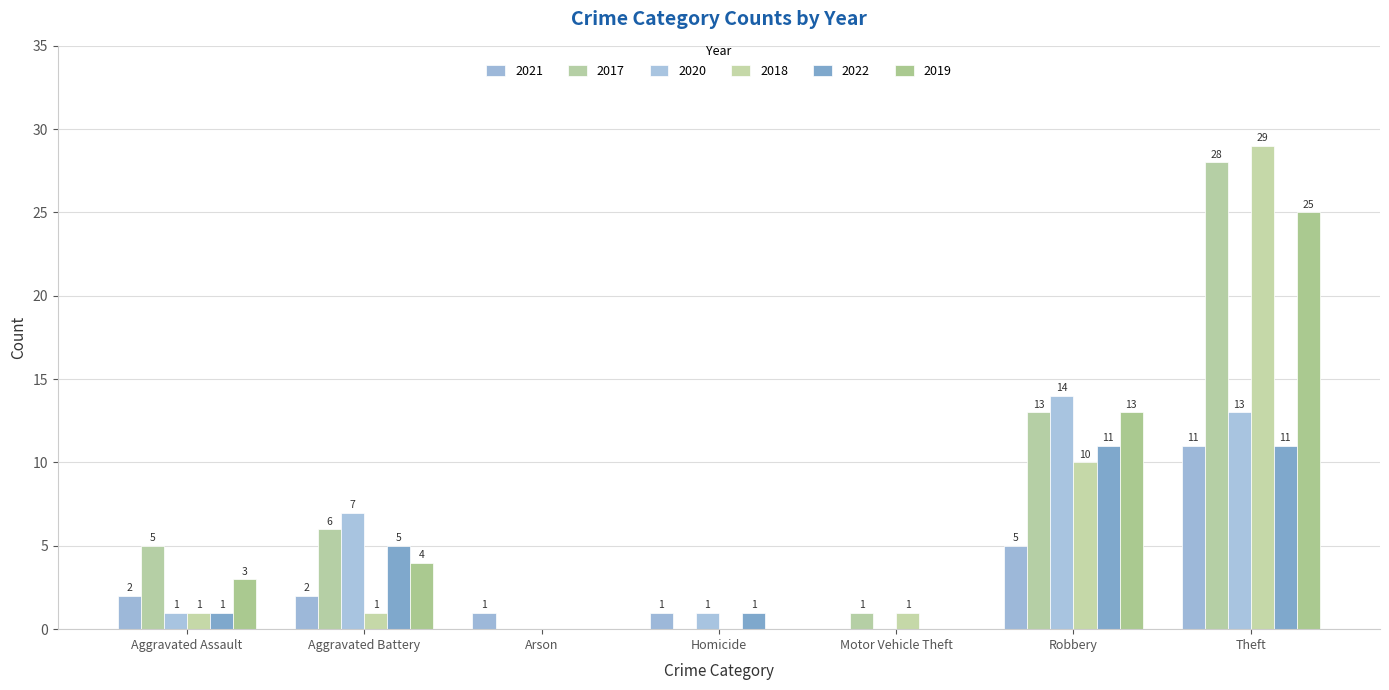

Reading left to right, list all the values displayed in this chart.

2021: Aggravated Assault=2	Aggravated Battery=2	Arson=1	Homicide=1	Motor Vehicle Theft=0	Robbery=5	Theft=11
2017: Aggravated Assault=5	Aggravated Battery=6	Arson=0	Homicide=0	Motor Vehicle Theft=1	Robbery=13	Theft=28
2020: Aggravated Assault=1	Aggravated Battery=7	Arson=0	Homicide=1	Motor Vehicle Theft=0	Robbery=14	Theft=13
2018: Aggravated Assault=1	Aggravated Battery=1	Arson=0	Homicide=0	Motor Vehicle Theft=1	Robbery=10	Theft=29
2022: Aggravated Assault=1	Aggravated Battery=5	Arson=0	Homicide=1	Motor Vehicle Theft=0	Robbery=11	Theft=11
2019: Aggravated Assault=3	Aggravated Battery=4	Arson=0	Homicide=0	Motor Vehicle Theft=0	Robbery=13	Theft=25